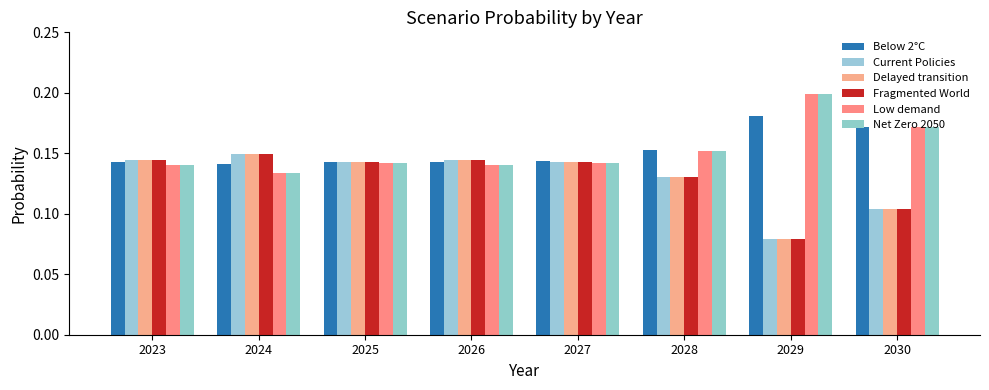

Count the Low demand values in the range 0 to 1.

8